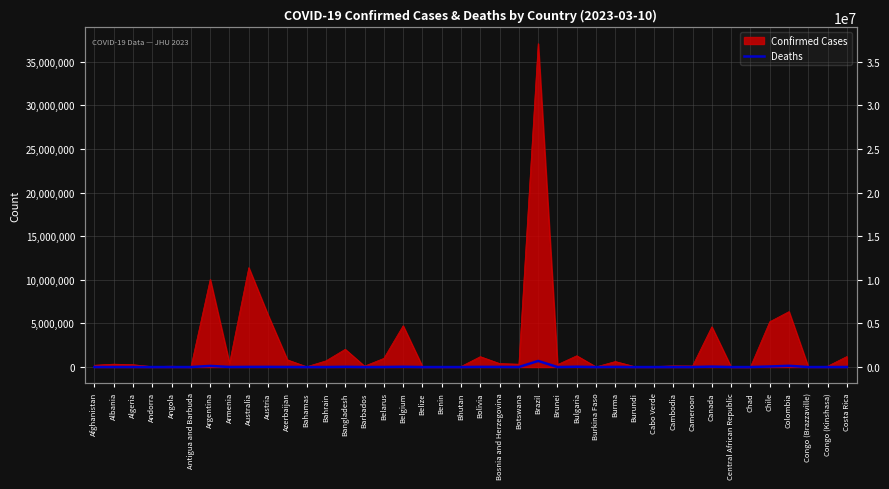

How many interior local valleys (lower than both neighbors) does the data have?

14